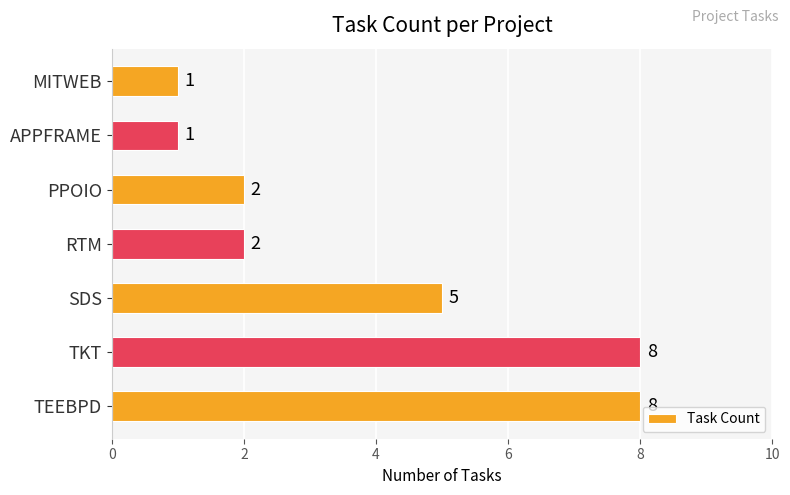

The chart shows a value of 1 at MITWEB. True or false?

True